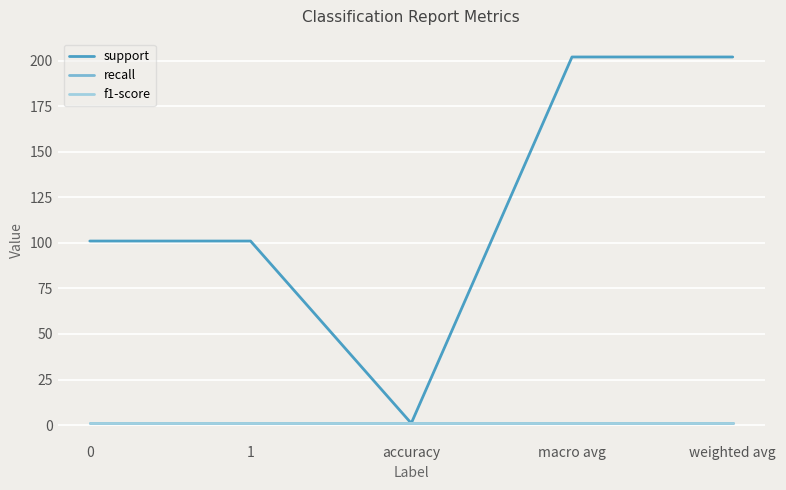

Reading left to right, what are all the values shown in this chart?

support: 0=101	1=101	accuracy=1	macro avg=202	weighted avg=202
recall: 0=1	1=1	accuracy=1	macro avg=1	weighted avg=1
f1-score: 0=1	1=1	accuracy=1	macro avg=1	weighted avg=1